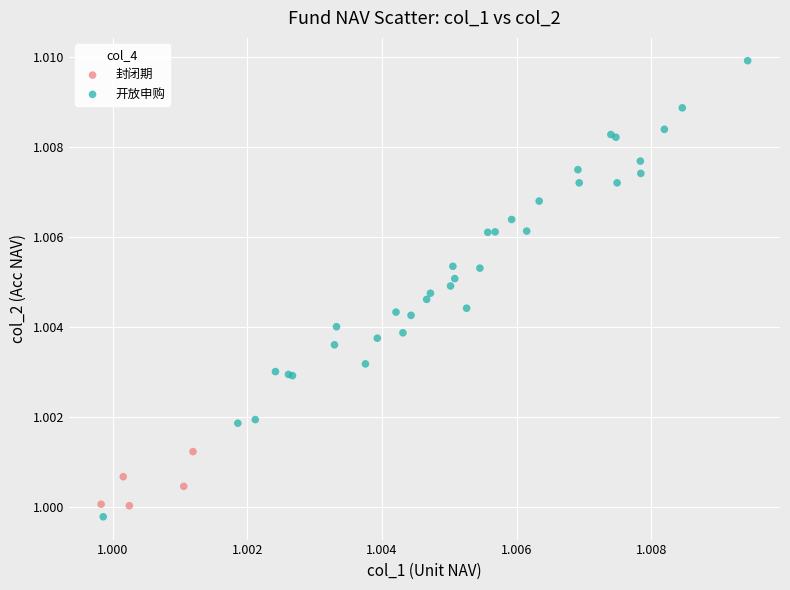

Which series reaches the maximum Y coordinate?

开放申购